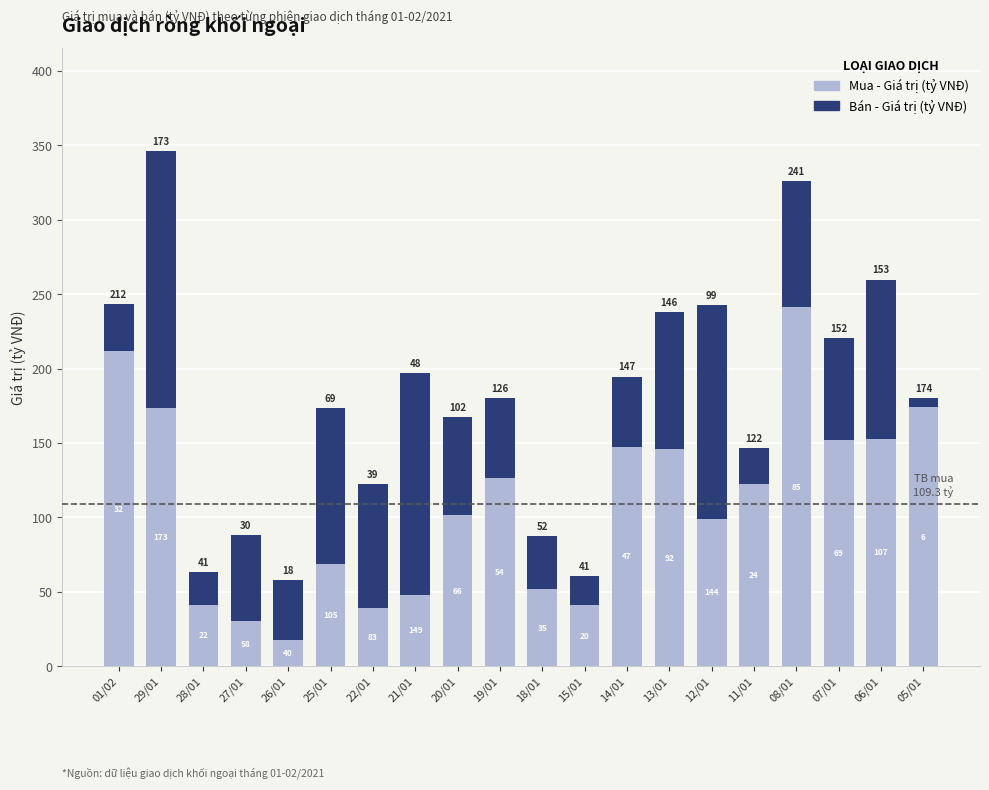

The Mua - Giá trị (tỷ VNĐ) series shows 30.4 at 27/01. True or false?

True